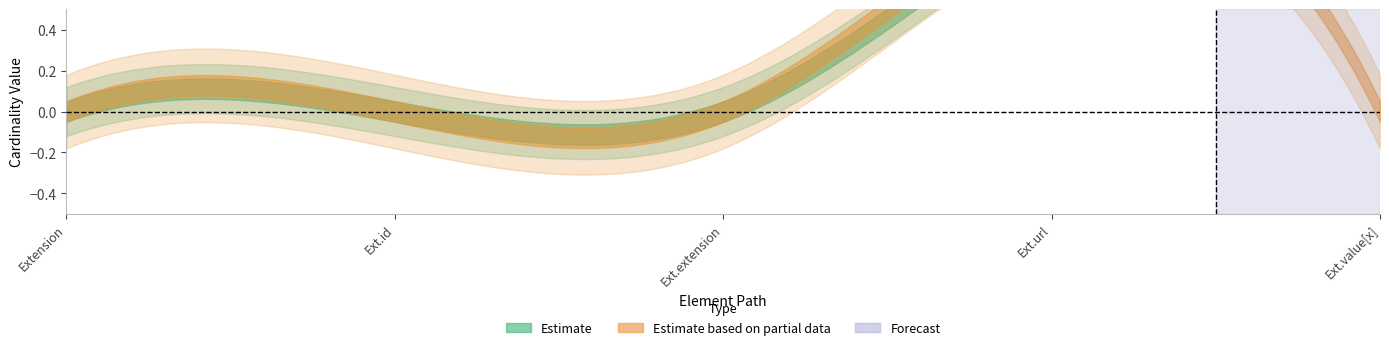

True or false: Base Min has a value of 1 at Extension.extension.

False